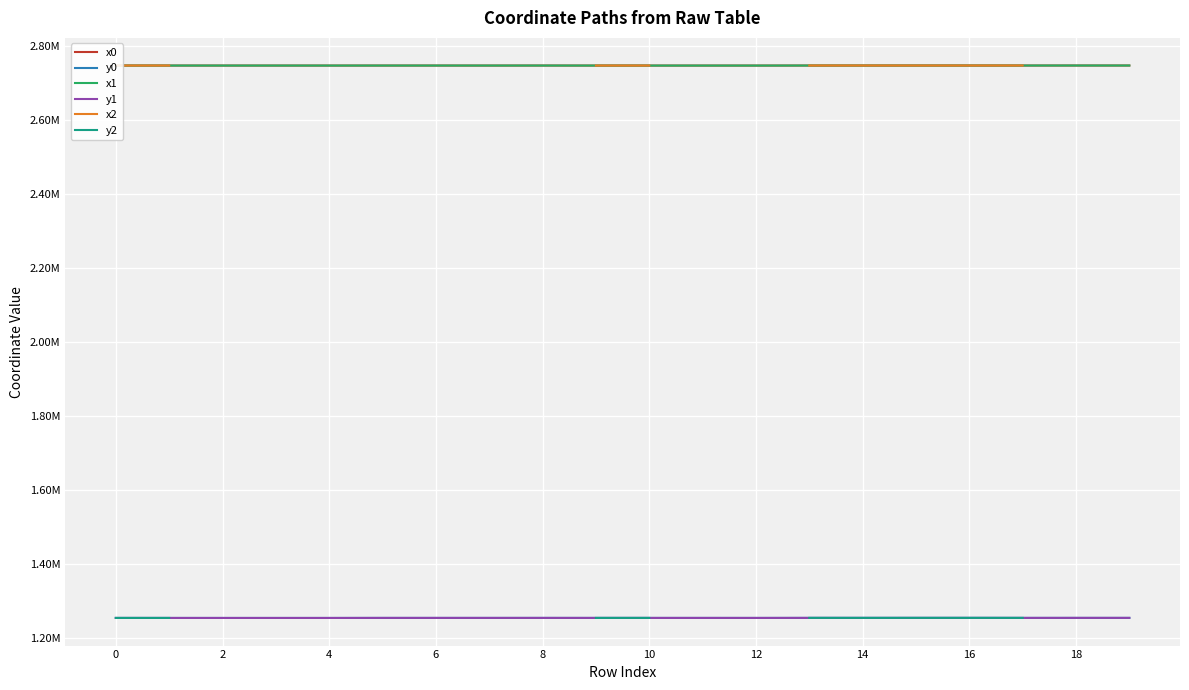

How many values in the y0 series exceed 1255257?

10